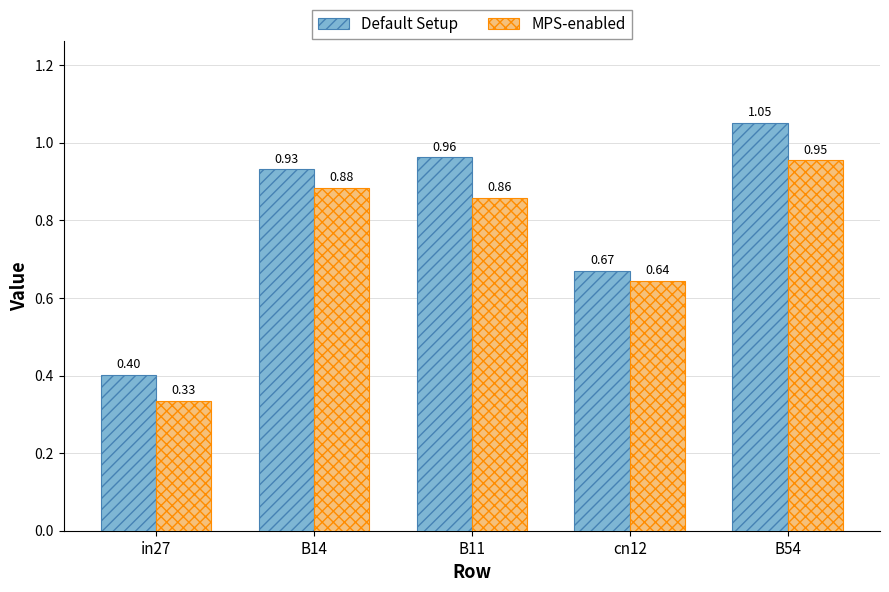

List the labels in order of Default Setup value, smallest first.

in27, cn12, B14, B11, B54